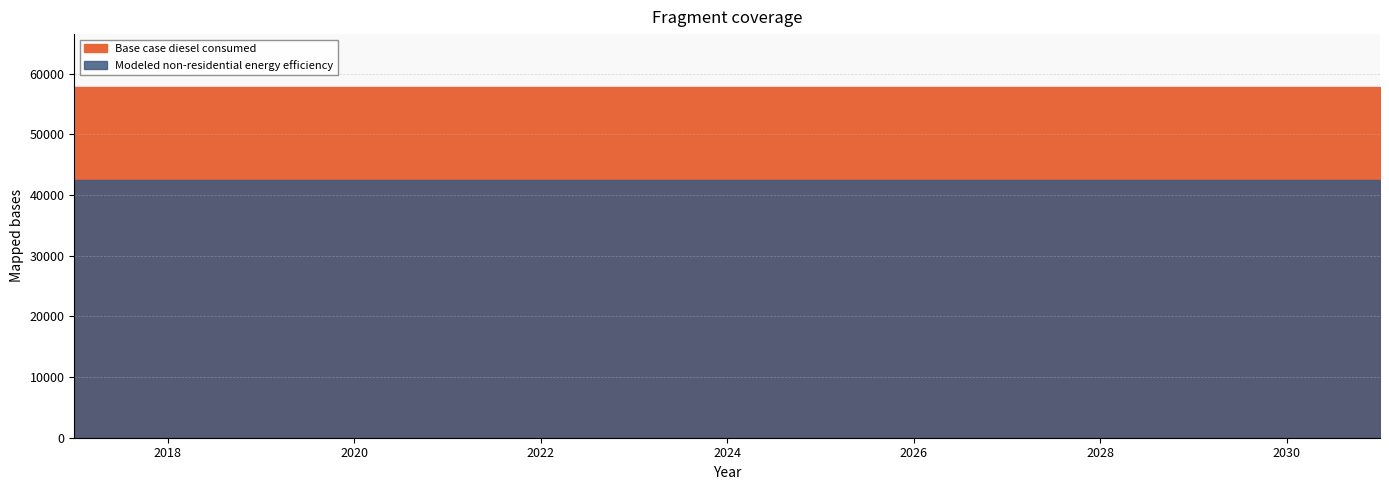

What is the total value across all series at 2029?

100275.3